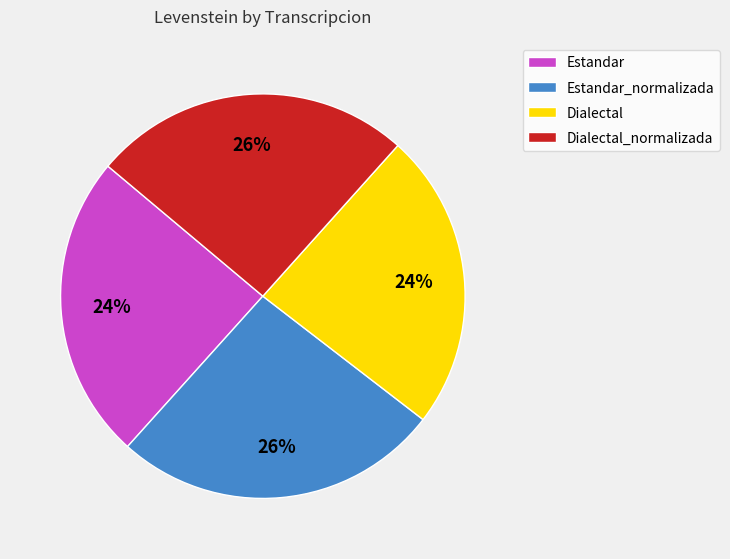

Is the sum of Estandar_normalizada and Dialectal_normalizada greater than half?

Yes